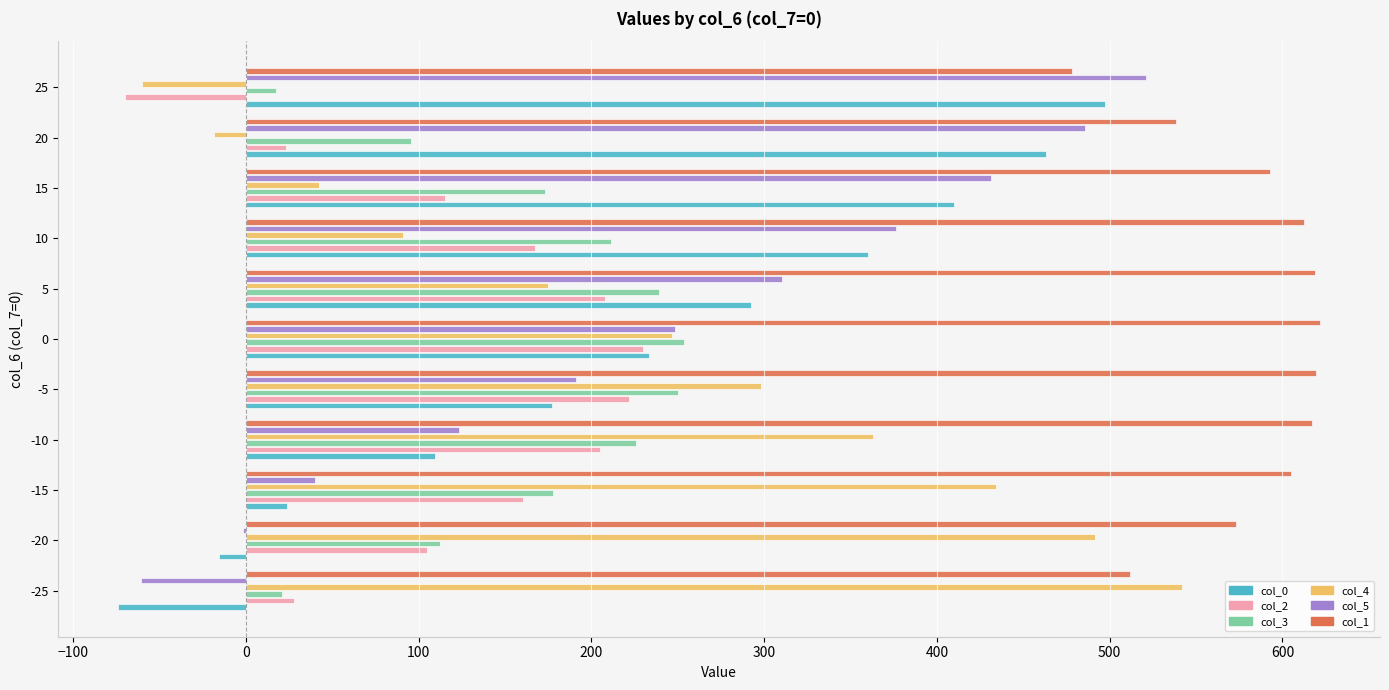

What is the sum of all col_4 values?

2605.1